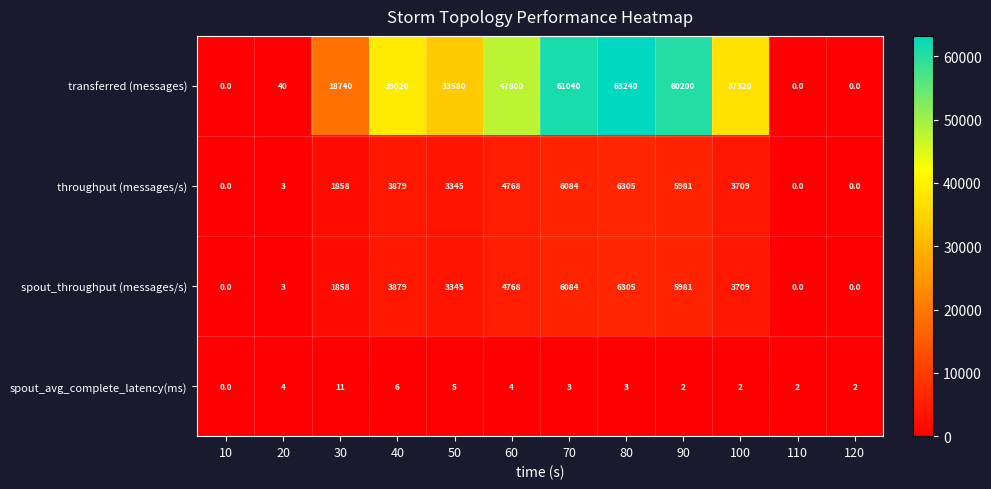

At which category is the sum across all series the highest?

80